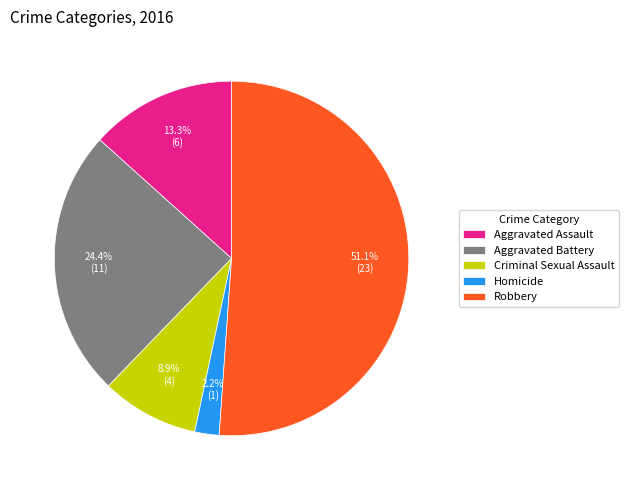

To the nearest percent, what portion does Homicide represent?

2%